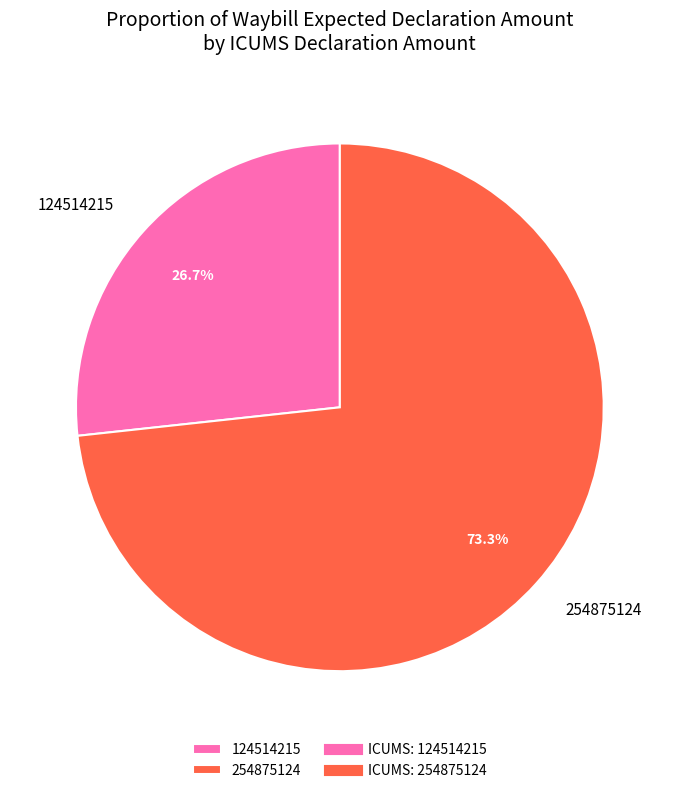

Which category has the biggest portion of the pie?

254875124